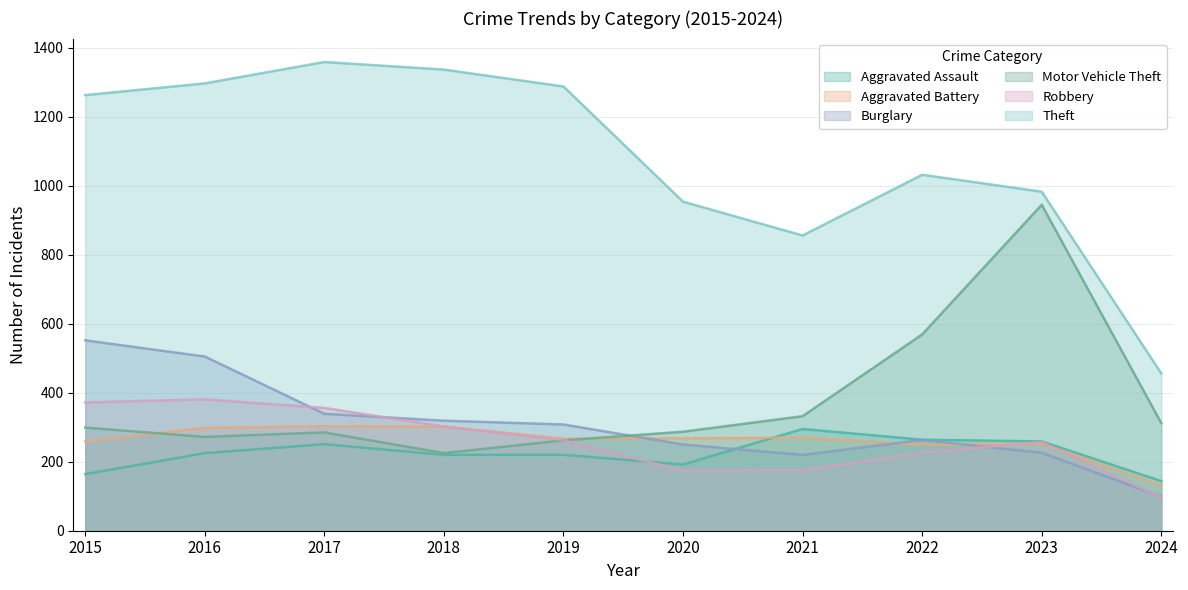

Reading left to right, extract all data points from this chart.

Aggravated Assault: 2015=164	2016=225	2017=251	2018=220	2019=220	2020=192	2021=295	2022=264	2023=259	2024=144
Aggravated Battery: 2015=259	2016=298	2017=303	2018=302	2019=267	2020=268	2021=270	2022=249	2023=252	2024=132
Burglary: 2015=552	2016=505	2017=339	2018=319	2019=308	2020=250	2021=220	2022=263	2023=226	2024=99
Motor Vehicle Theft: 2015=299	2016=272	2017=285	2018=225	2019=262	2020=287	2021=332	2022=569	2023=945	2024=312
Robbery: 2015=372	2016=381	2017=356	2018=302	2019=263	2020=174	2021=175	2022=227	2023=257	2024=97
Theft: 2015=1263	2016=1297	2017=1359	2018=1337	2019=1288	2020=954	2021=856	2022=1032	2023=983	2024=456